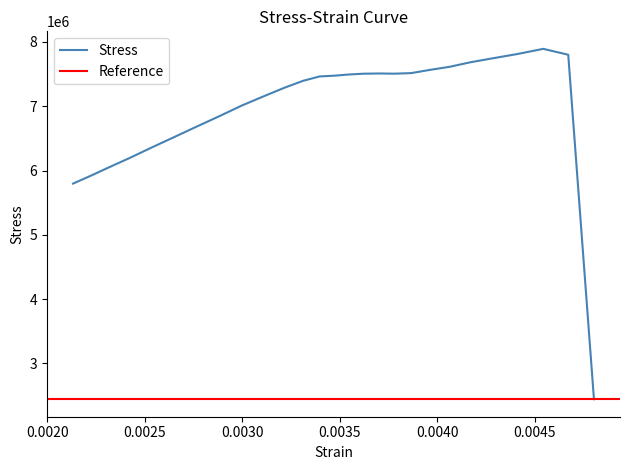

What position from the right is 0.002642022?

22